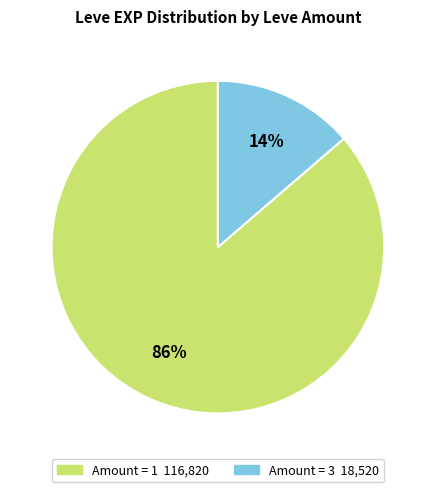

To the nearest percent, what is the average slice percentage?

50%